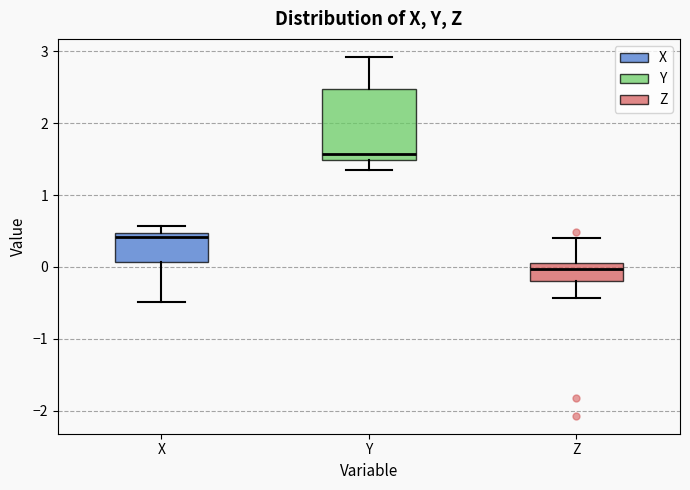

Reading left to right, read every box against the y-axis: the position of its median line, the range the box covers, and the ends of its whiskers. The values are not printed on the chart, so give them approximately, as read against the axis.

X: median 0.4, box 0.1 to 0.5, whiskers -0.5 to 0.6
Y: median 1.6, box 1.5 to 2.5, whiskers 1.4 to 2.9
Z: median 0.0 (just below the box's upper edge), box -0.2 to 0.0, whiskers -0.4 to 0.4